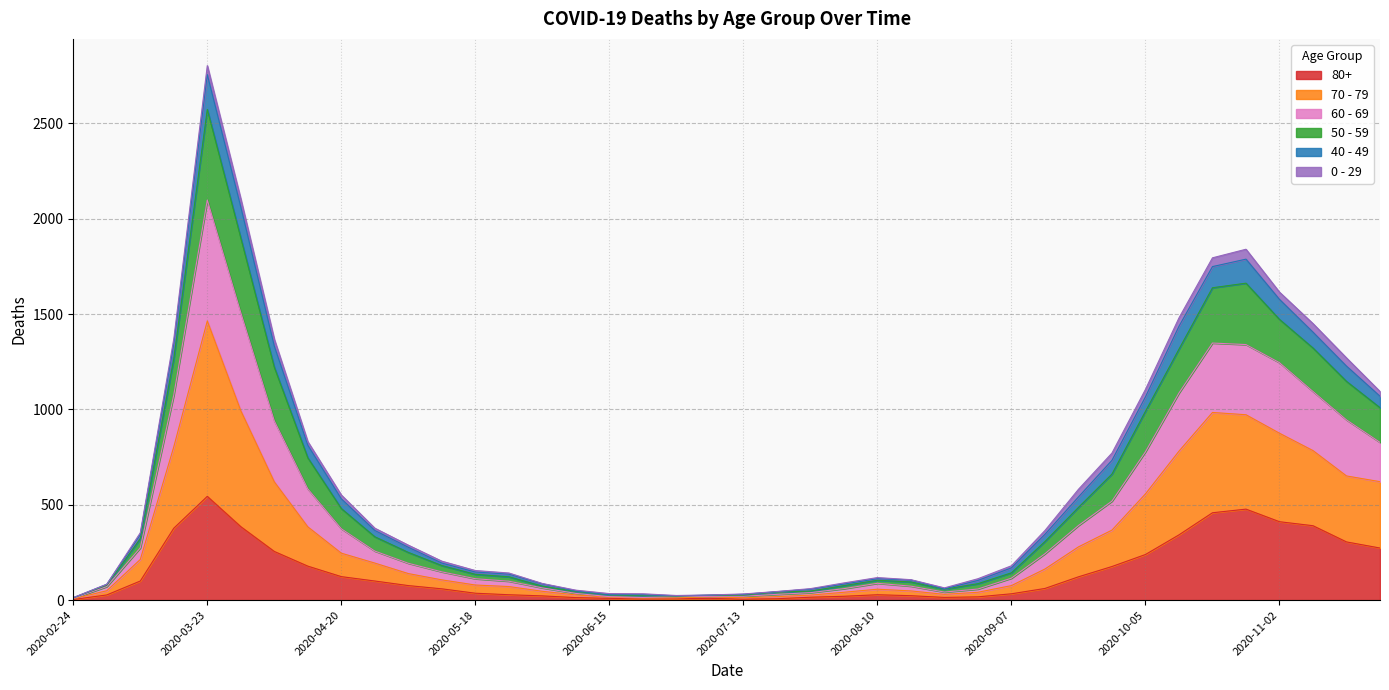

What is the lowest value of the 70 - 79 series?

9